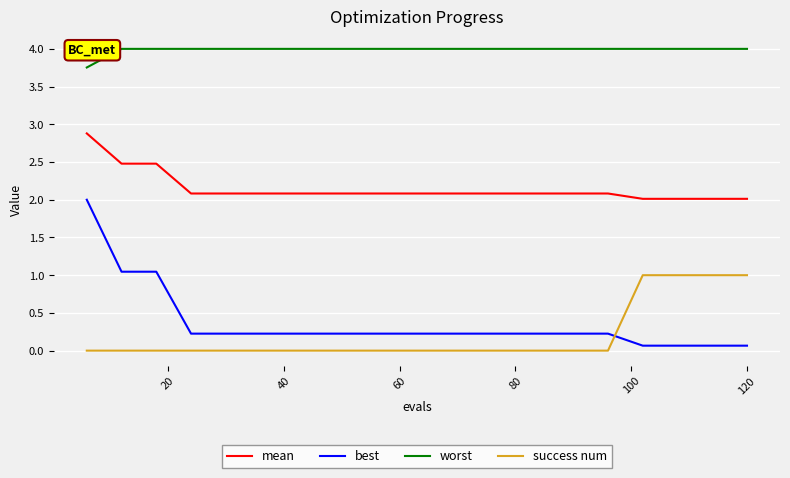

How many lines are shown in the chart?

4